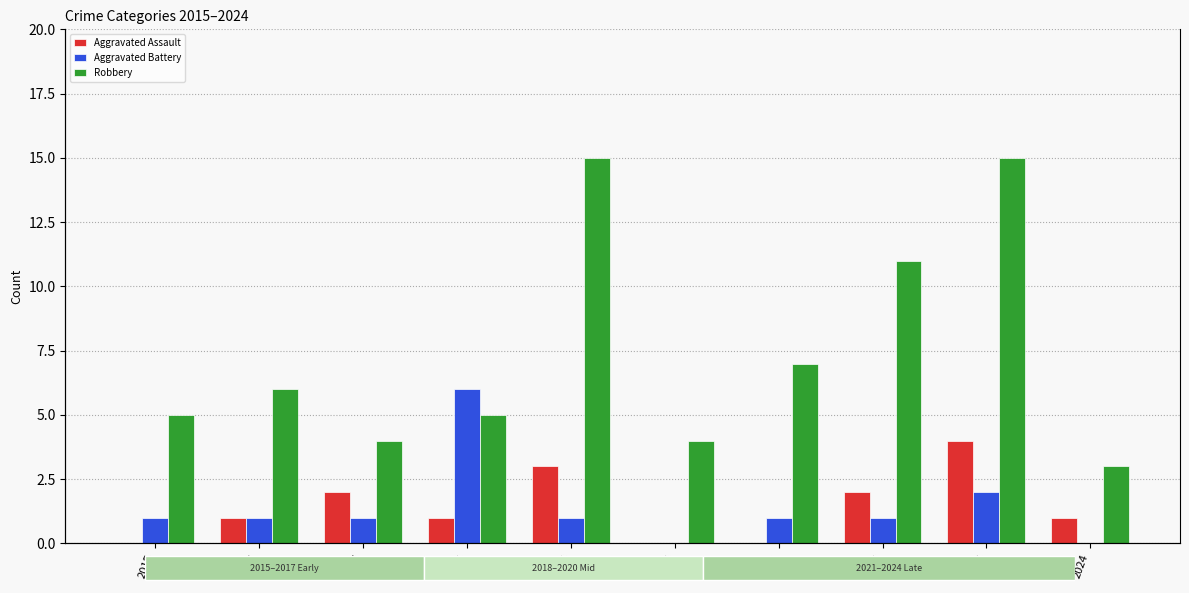

What is the difference between the Robbery values at 2022 and 2023?

4